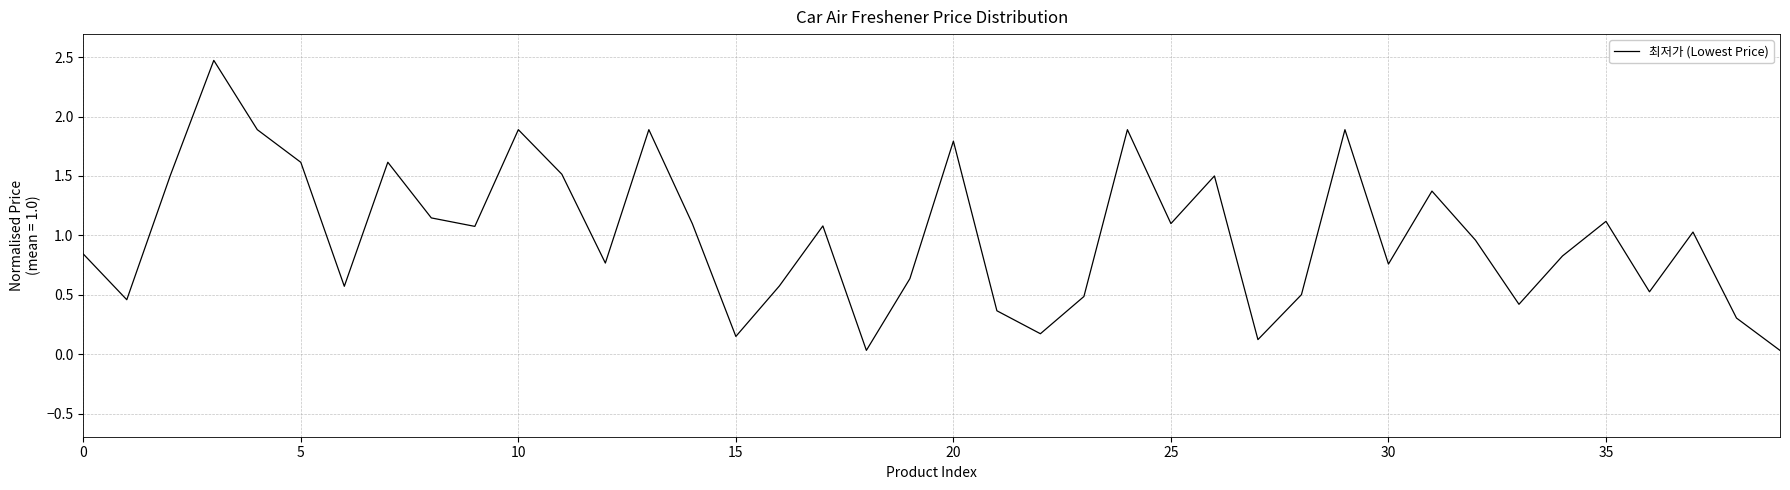

What is the greatest value displayed?

2.5